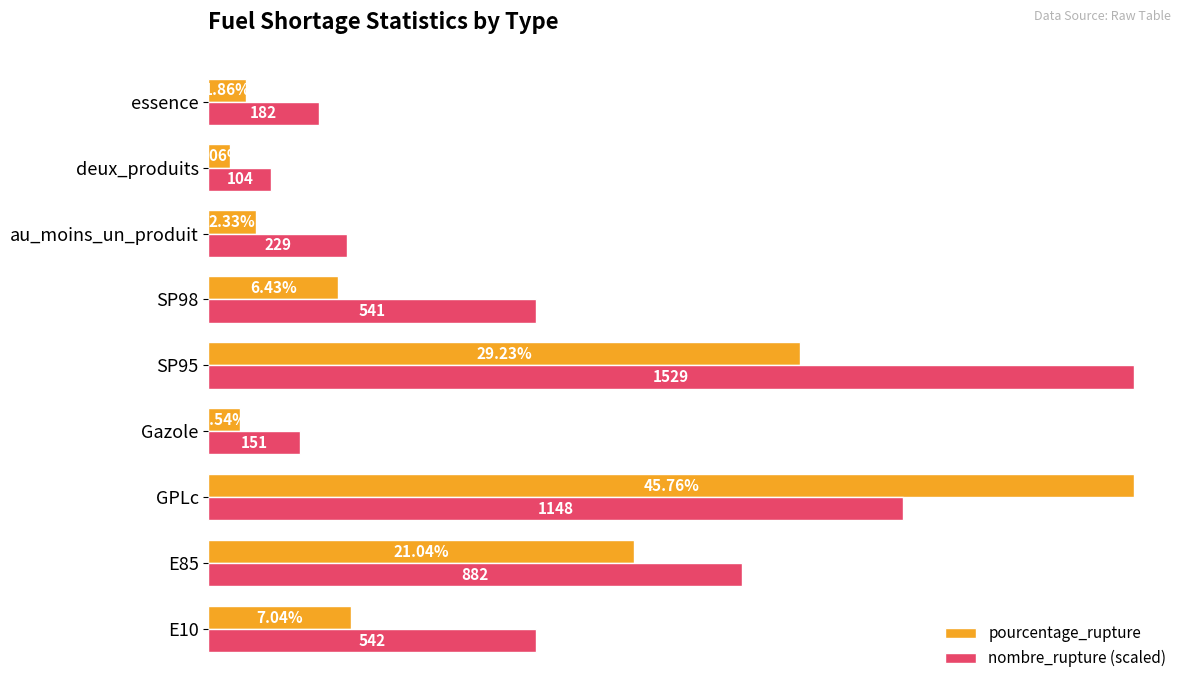

List the labels in order of pourcentage_rupture value, largest first.

GPLc, SP95, E85, E10, SP98, au_moins_un_produit, essence, Gazole, deux_produits